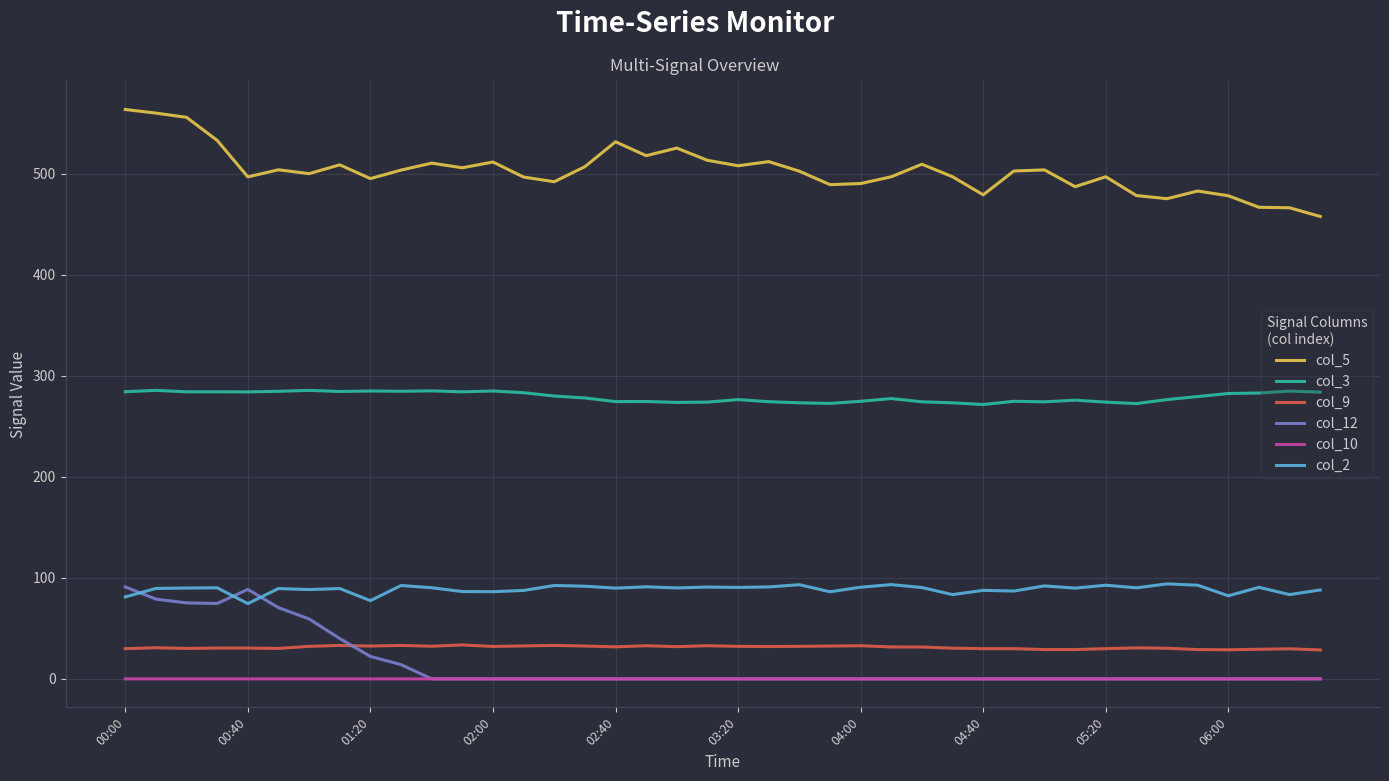

Does the chart have visible grid lines?

Yes